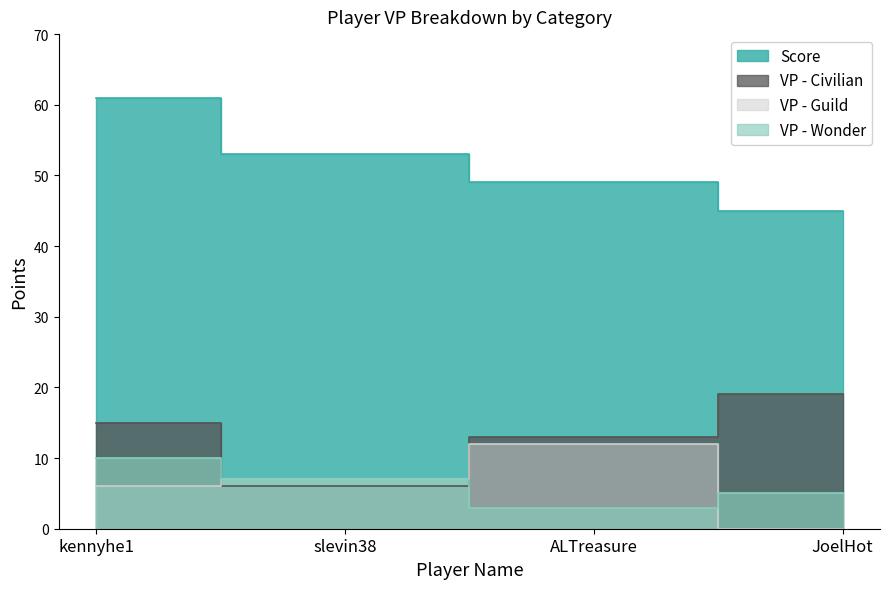

True or false: Score and VP - Civilian intersect in this chart.

False